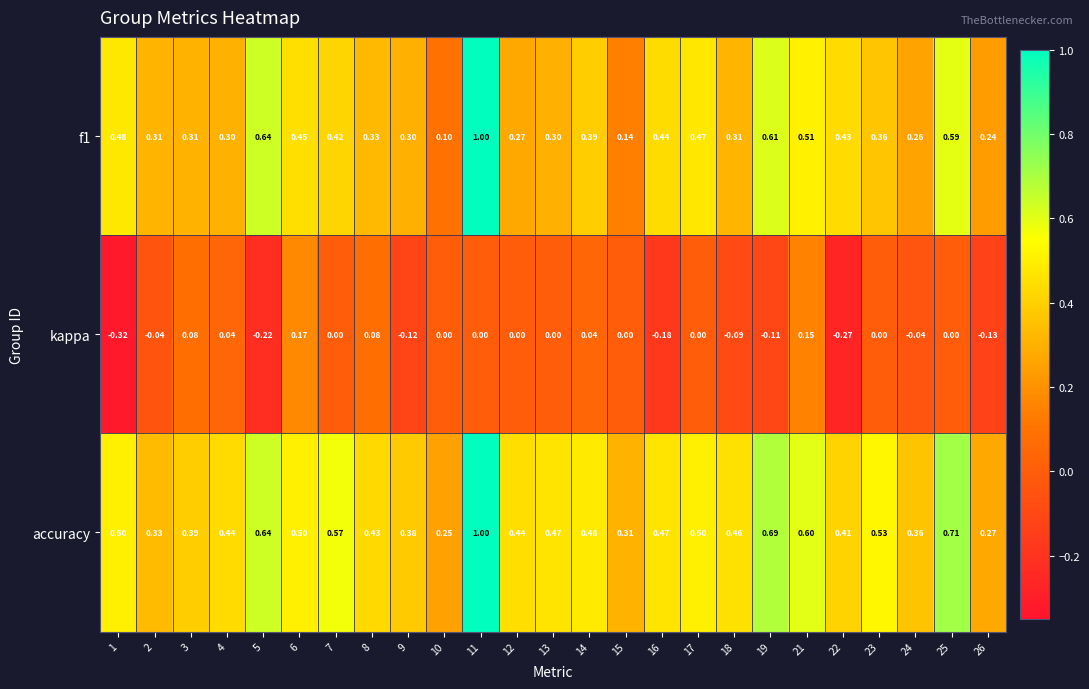

Rank the series at 3 from highest to lowest value.

accuracy, f1, kappa